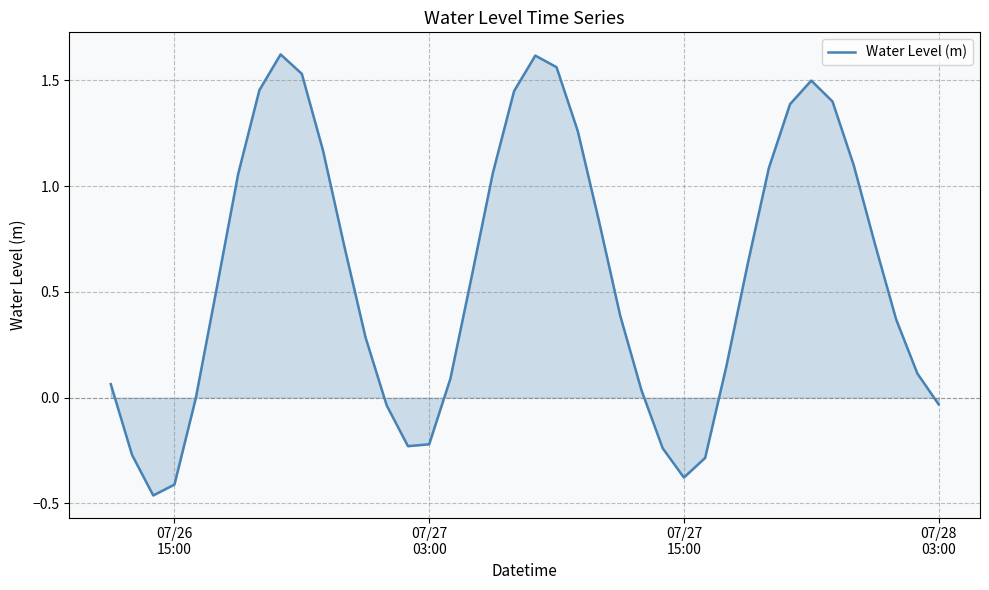

How many lines are shown in the chart?

1